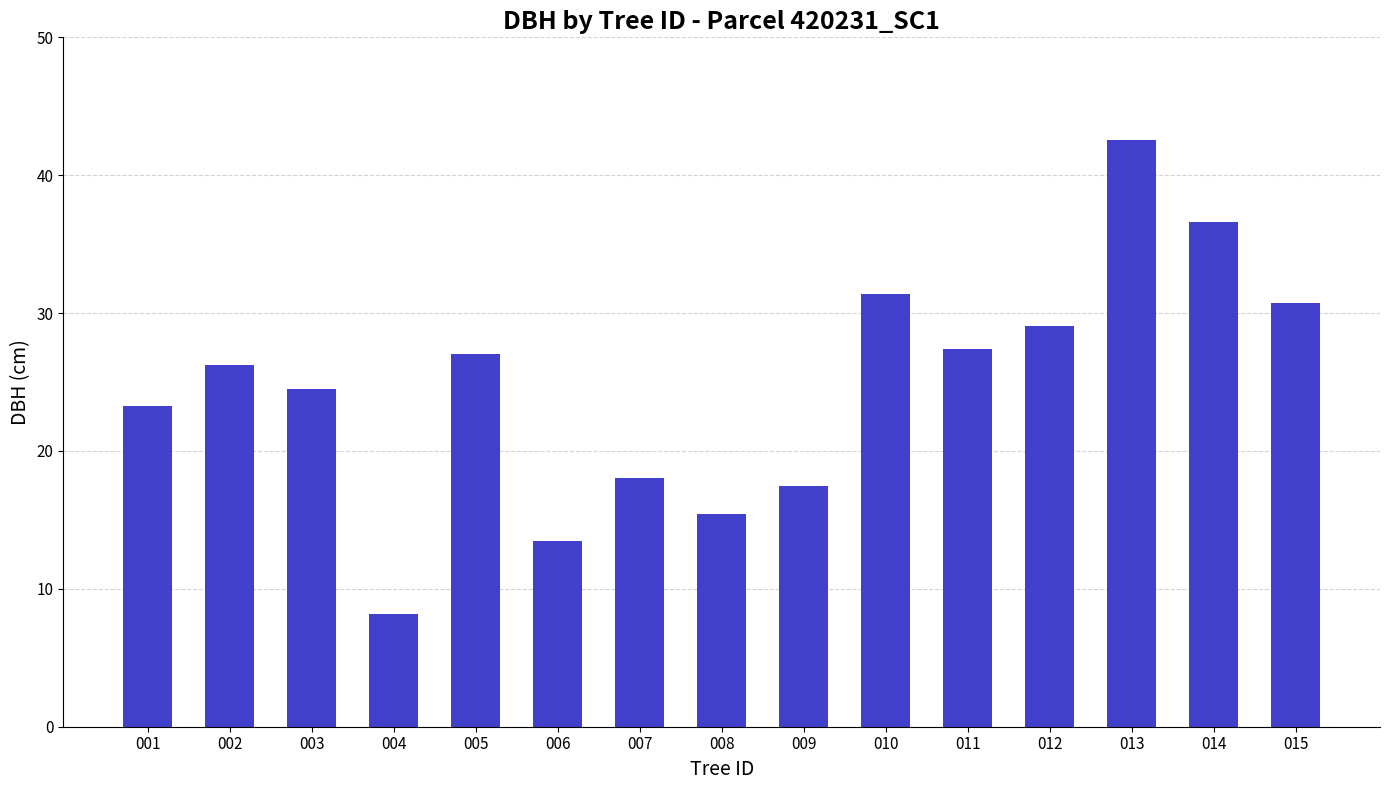

The chart shows a value of 68.0 at 013. True or false?

False